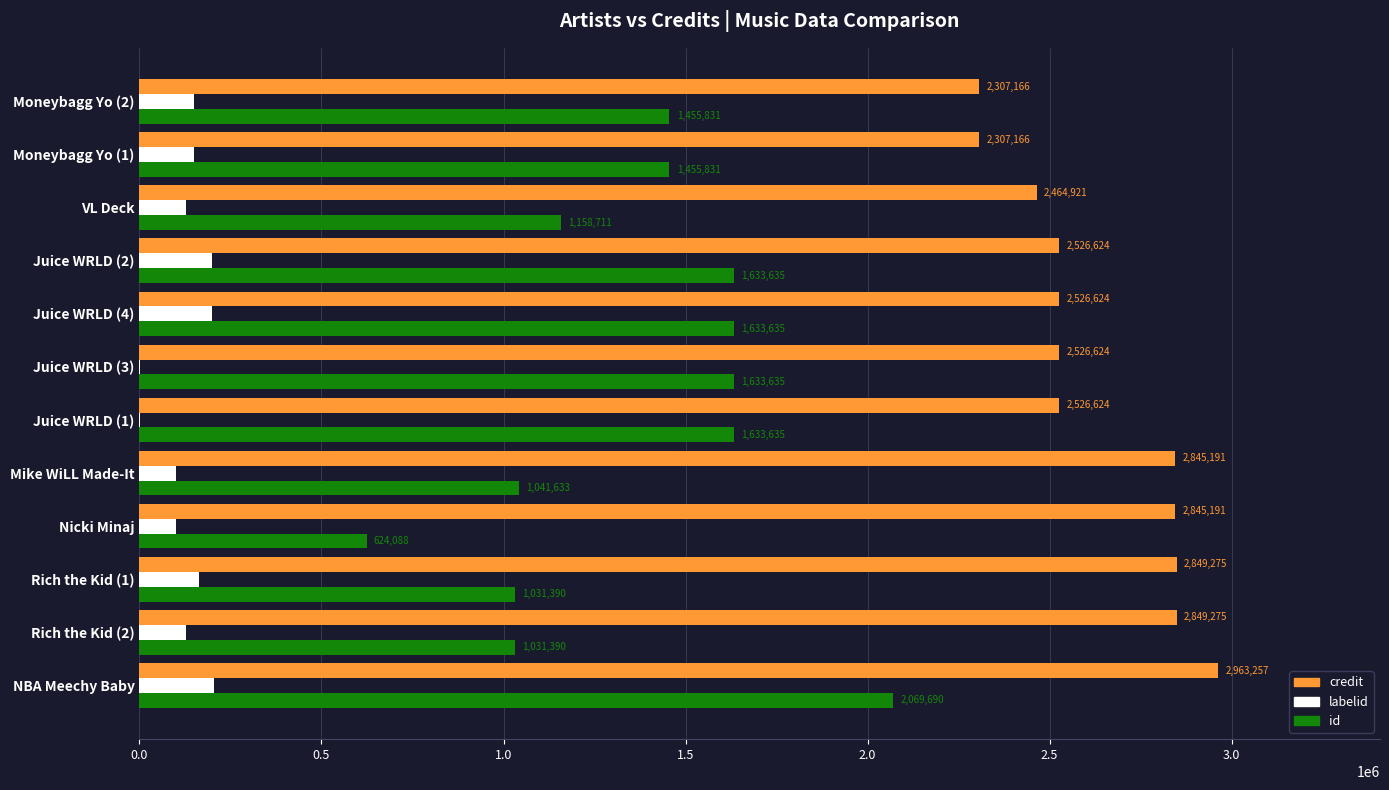

What is the total value across all series at Juice WRLD (2)?

4358125